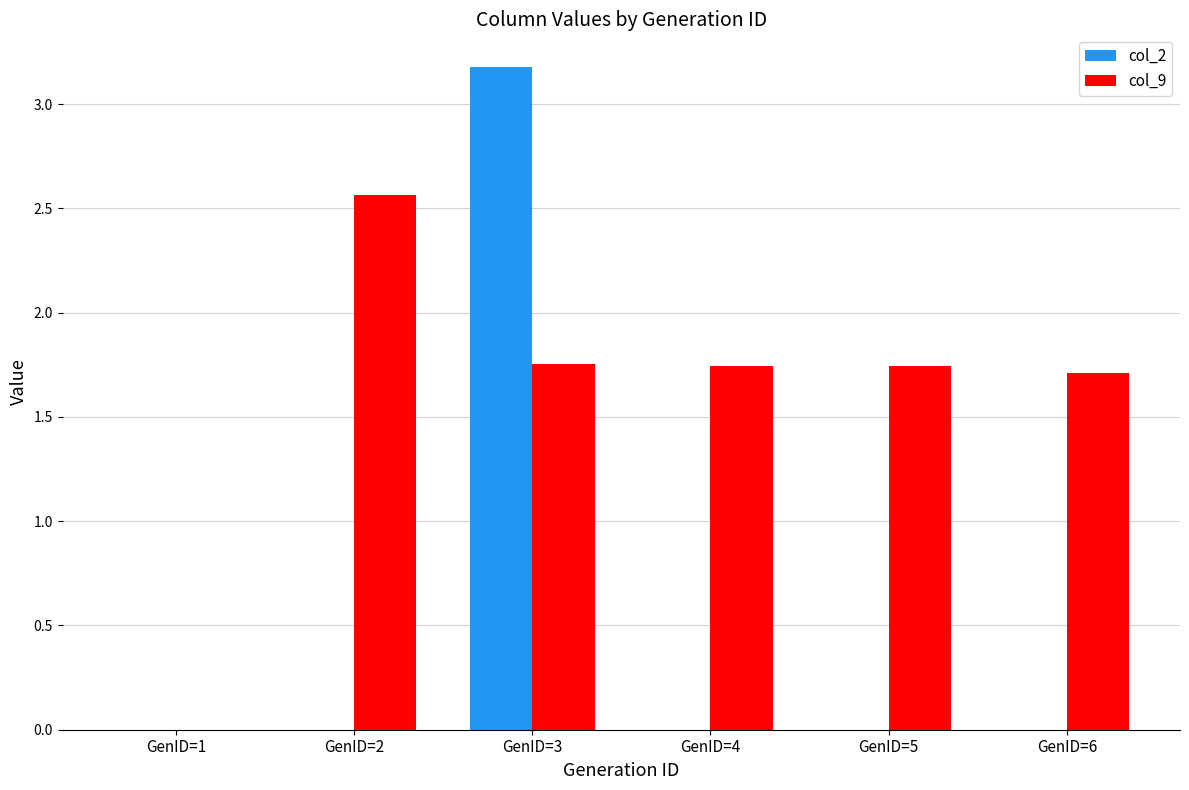

The col_9 series shows 3.1 at GenID=3. True or false?

False